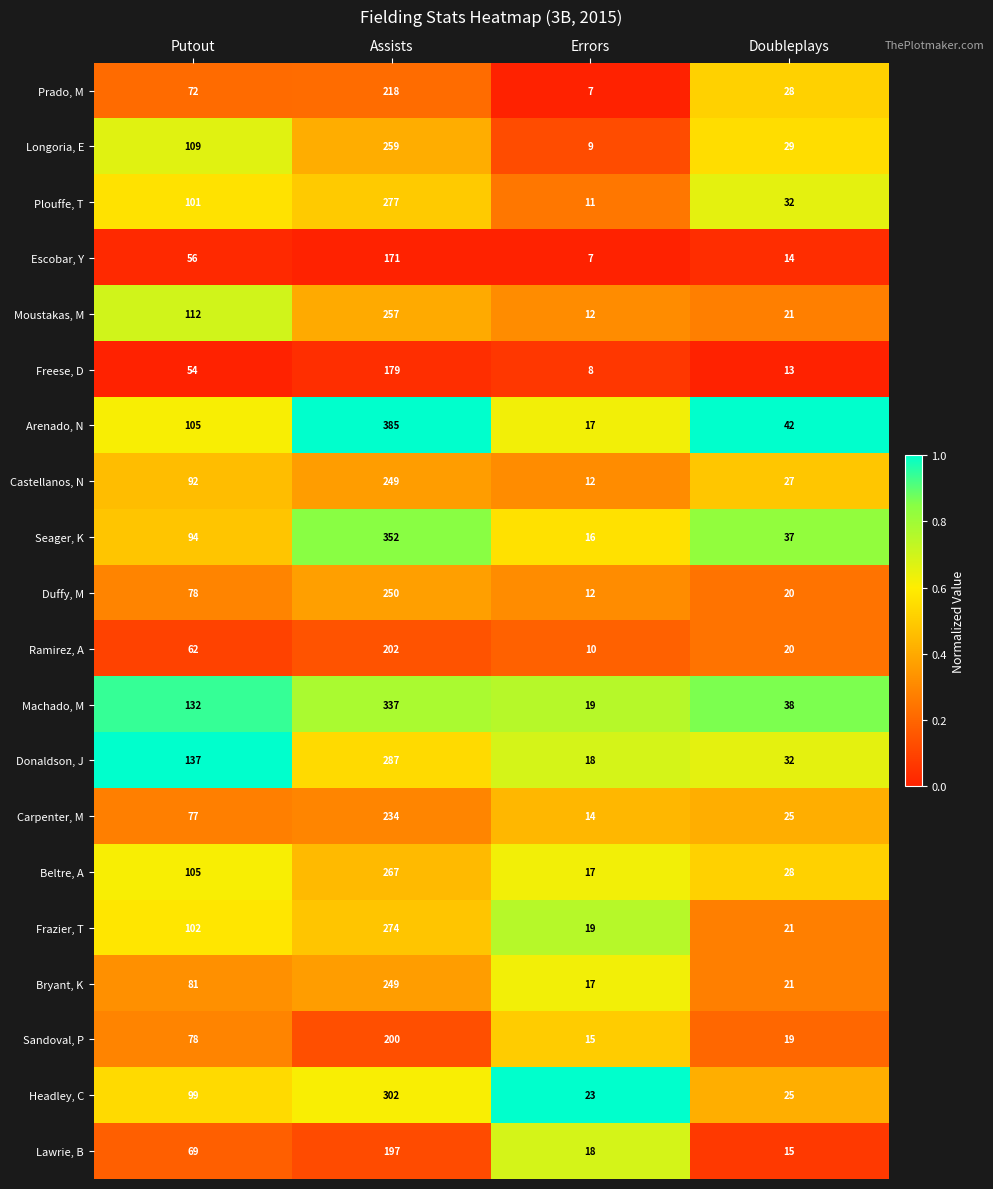

What is the average value of the Machado, M series?

132